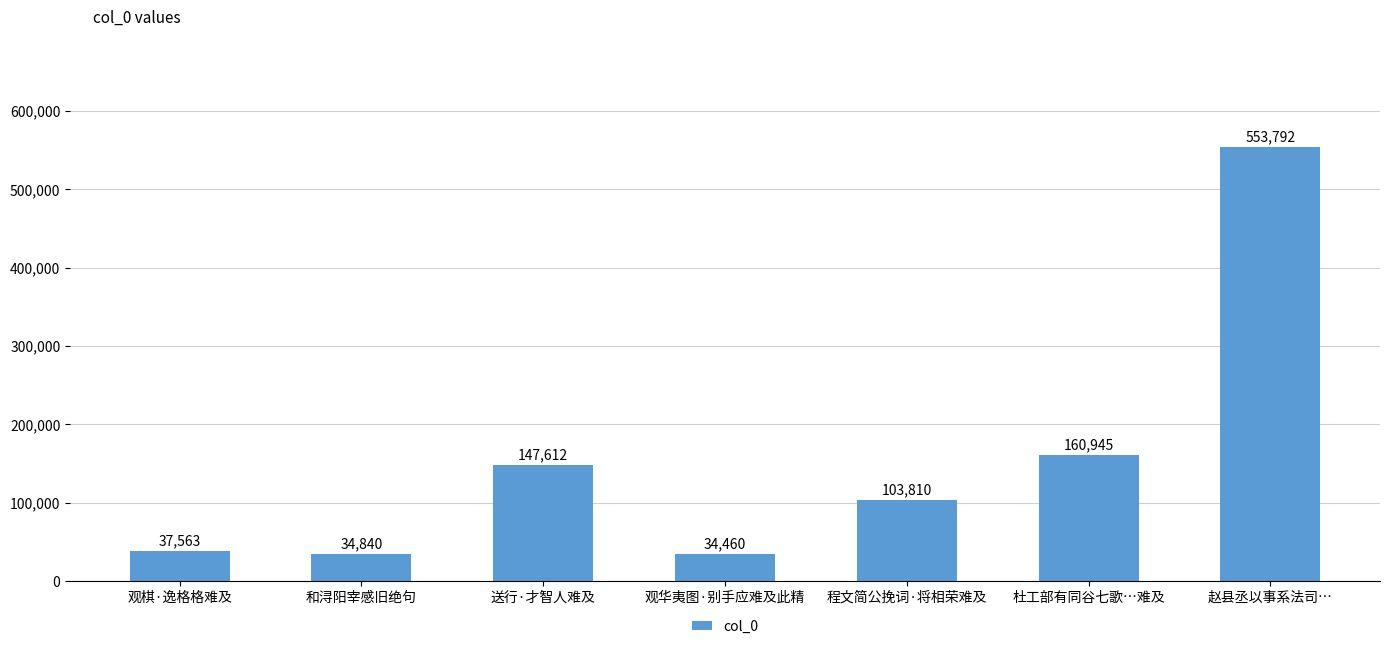

What is the label of the 5th bar from the right?

送行·才智人难及